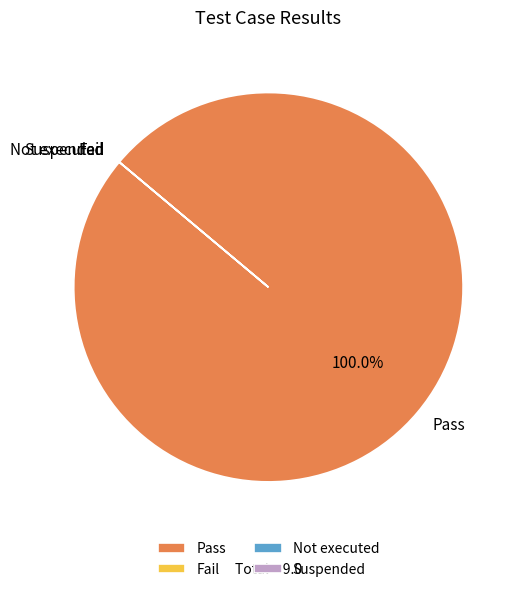

Is there any slice that represents more than half of the pie?

Yes